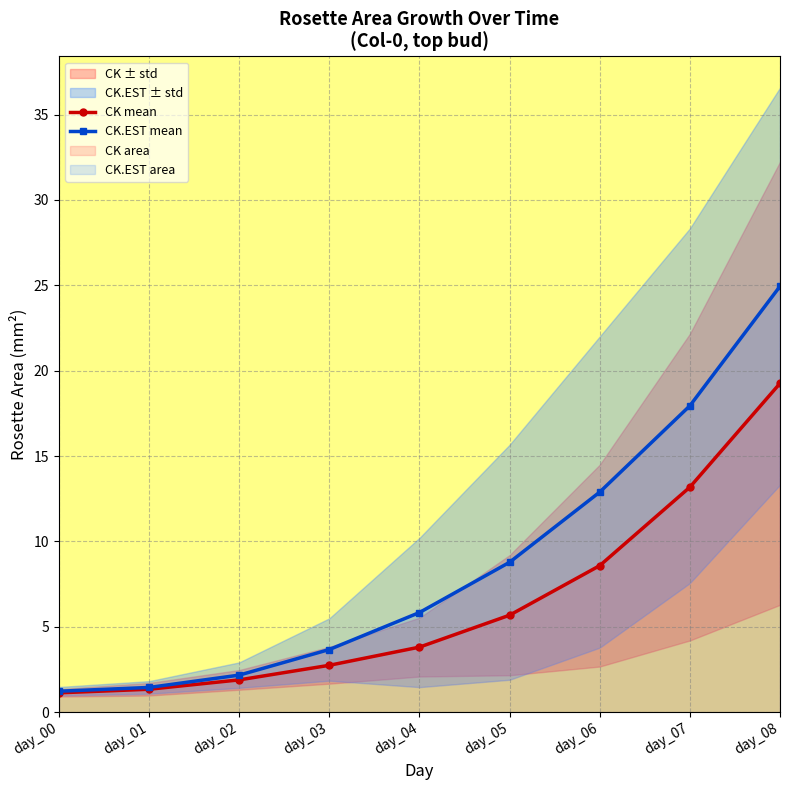

How many data points does each series have?

9